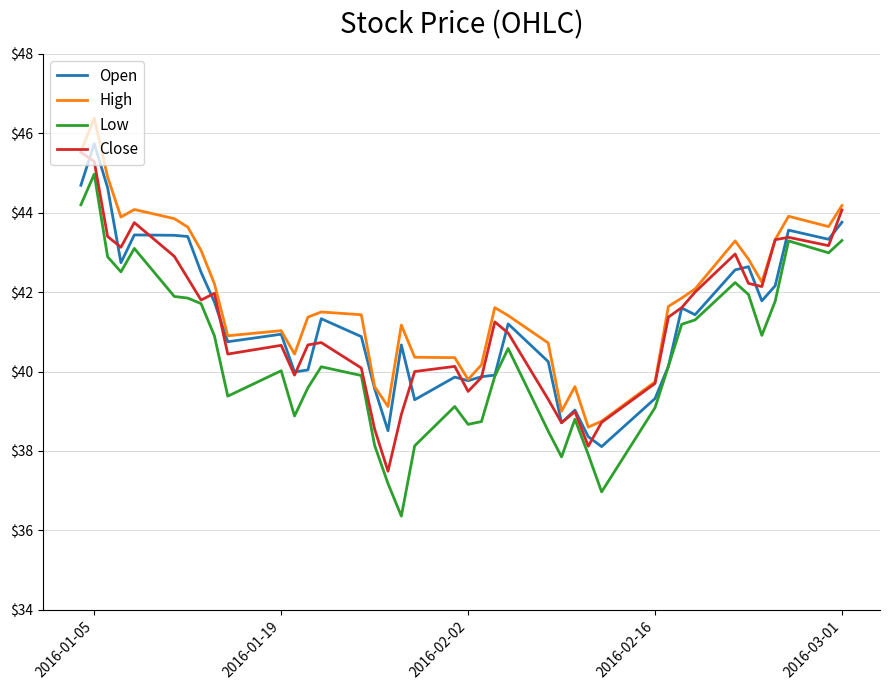

What is the lowest value of the Low series?

36.4